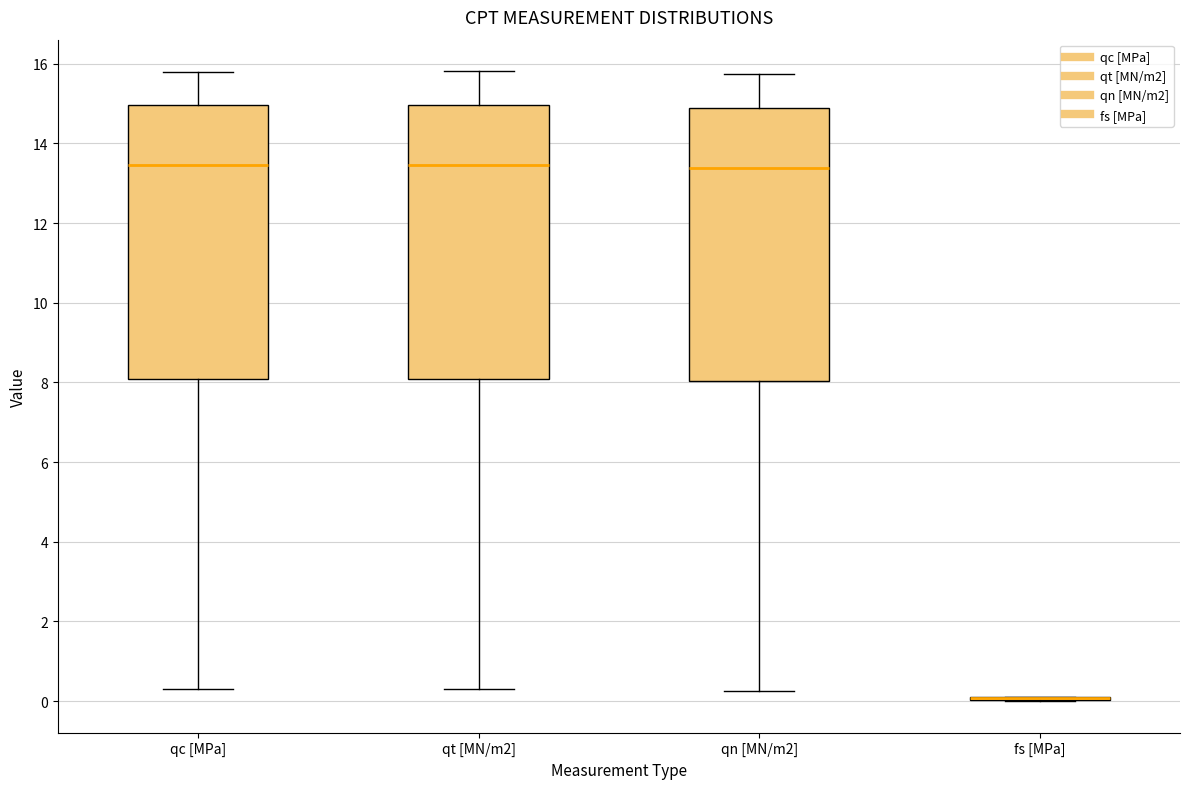

Where does the upper whisker of the box for qn [MN/m2] end on the y-axis? The values are not printed on the chart, so give them approximately, as read against the axis.

15.8